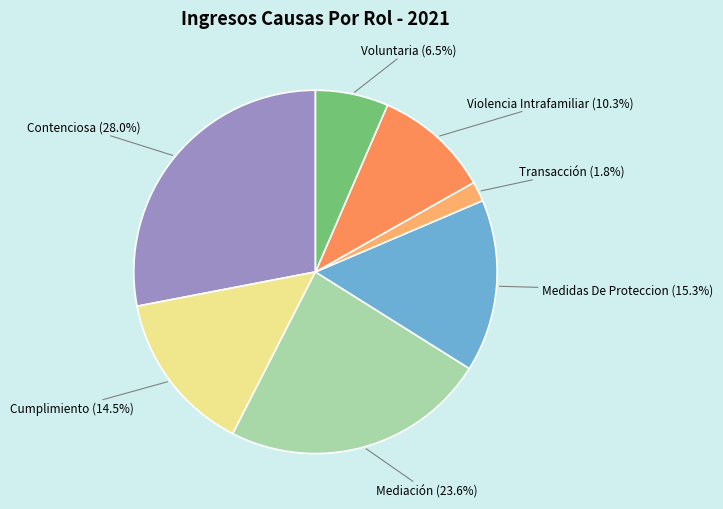

Is it true that Voluntaria is 16% of the pie?

False